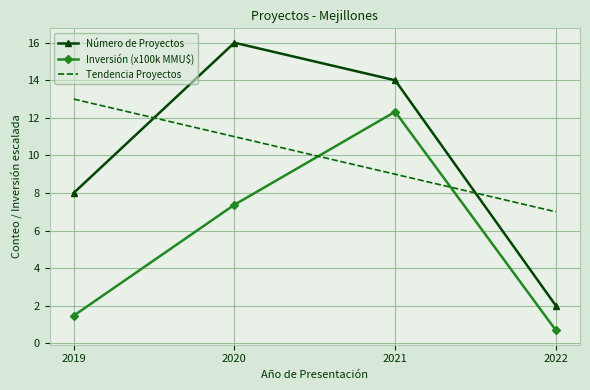

What is the average value of the Tendencia Proyectos series?

10.0